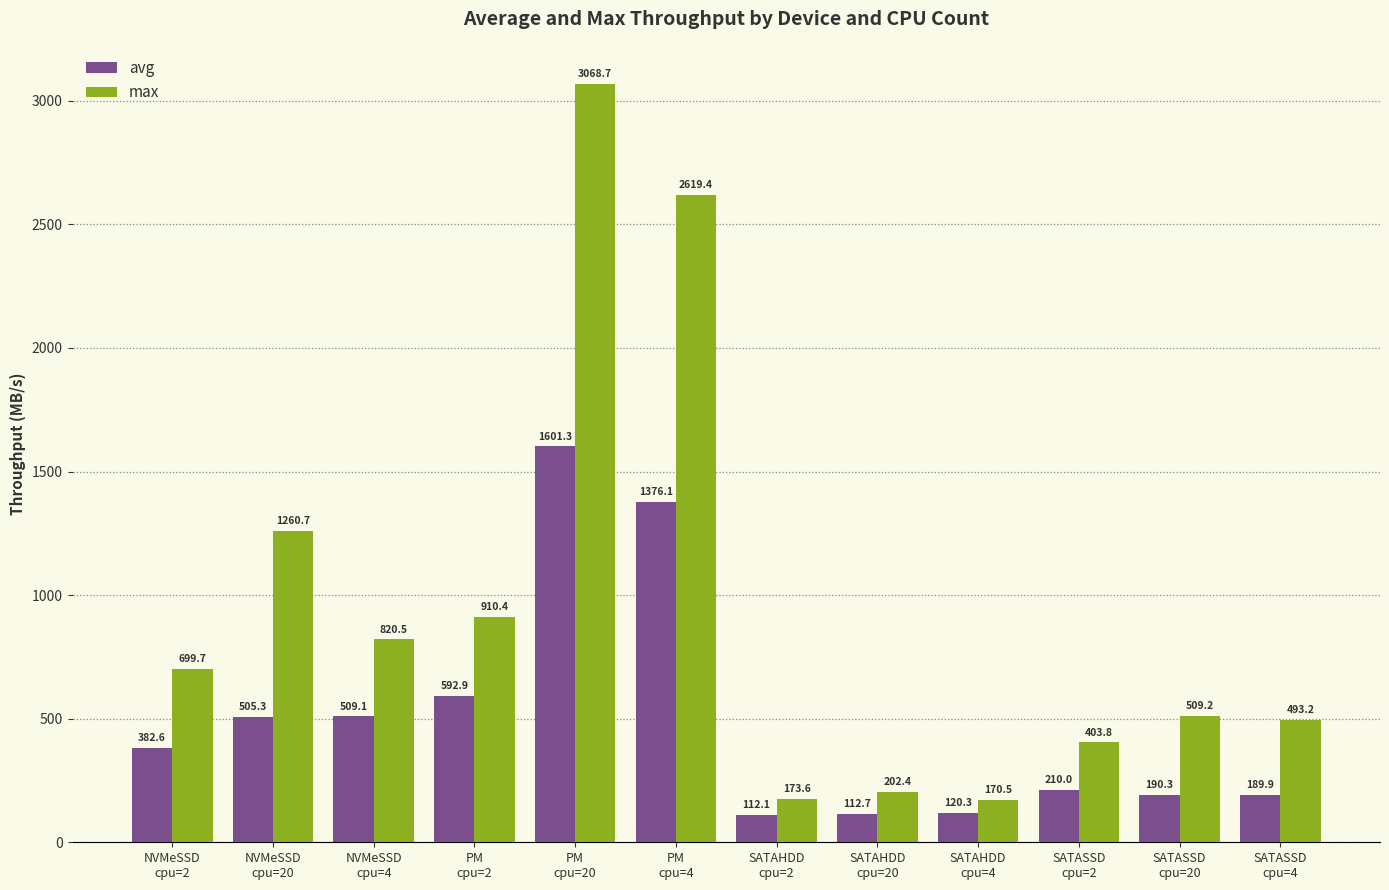

What is the value of the max bar at the 6th from the left?

2619.4